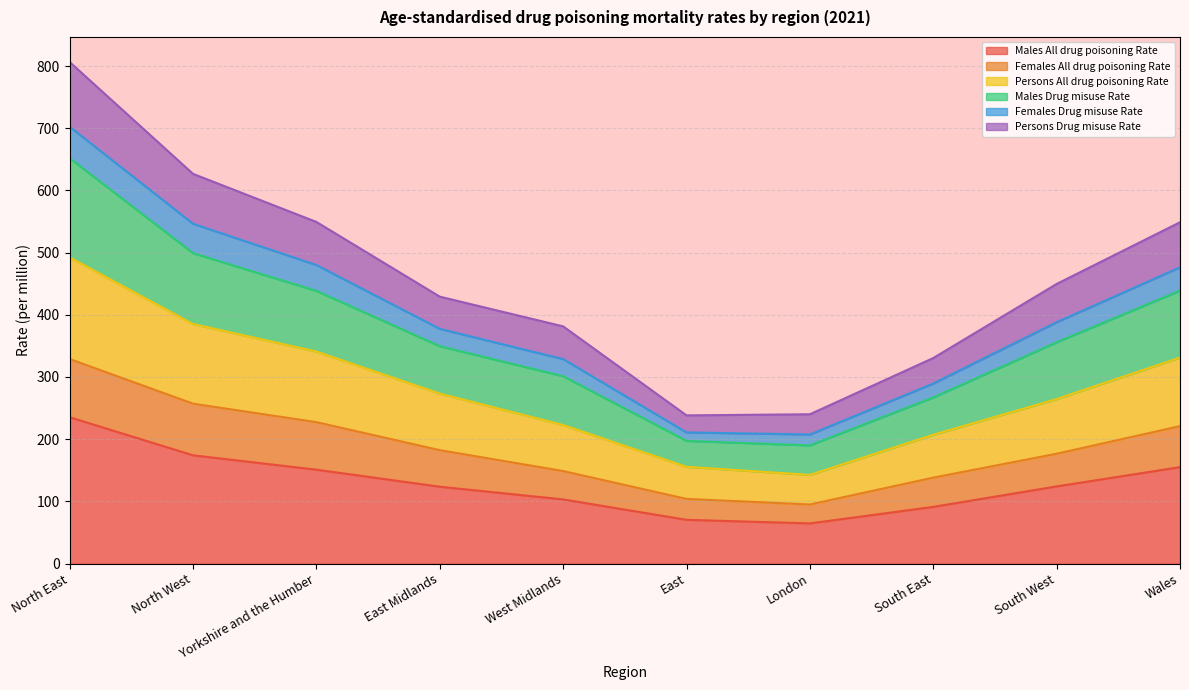

At which category is the sum across all series the highest?

North East